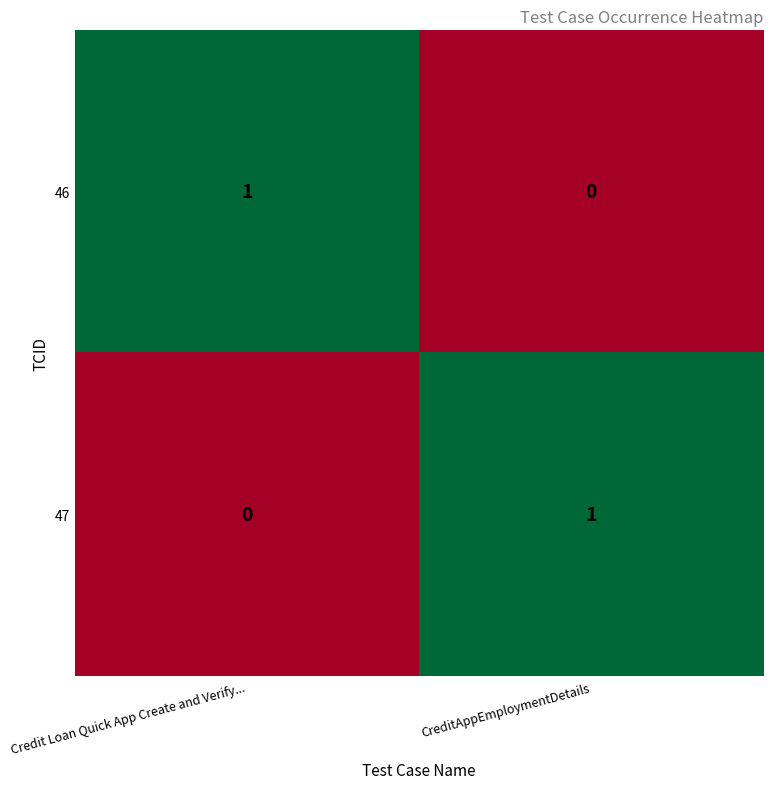

Reading left to right, what are all the values shown in this chart?

46: Credit Loan Quick App Create and Verify...=1	CreditAppEmploymentDetails=0
47: Credit Loan Quick App Create and Verify...=0	CreditAppEmploymentDetails=1